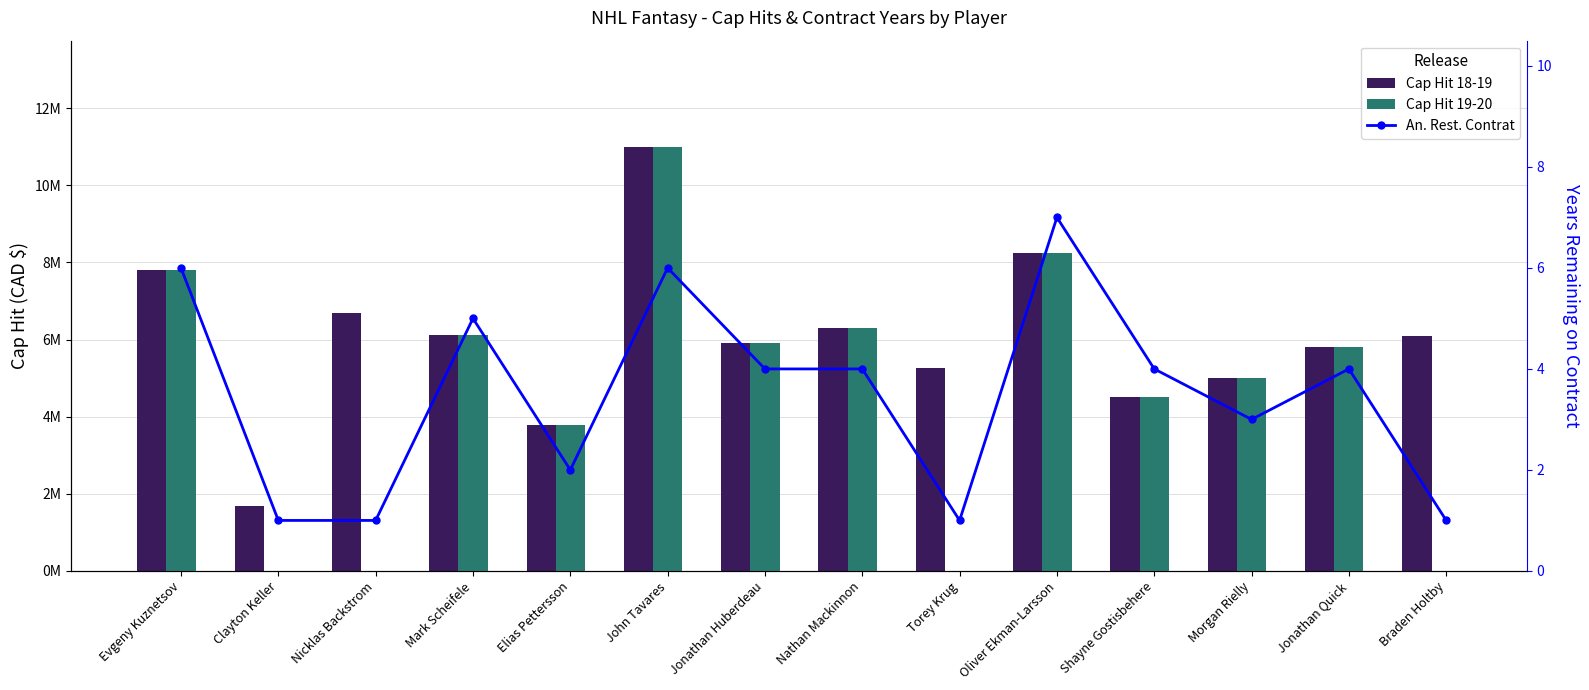

Is the value of An. Rest. Contrat at John Tavares greater than the value of Cap Hit 19-20 at Torey Krug?

Yes